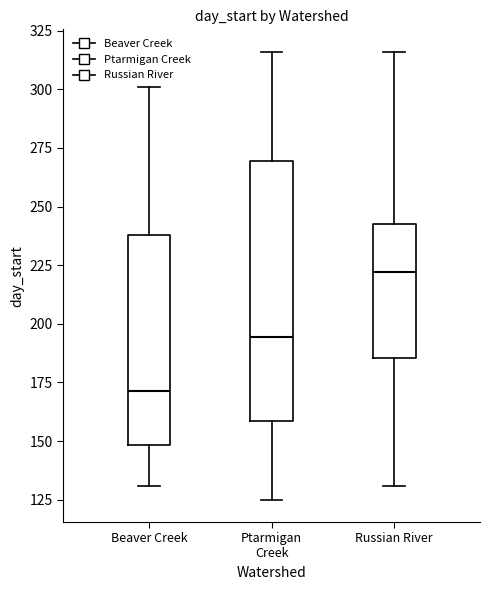

Reading left to right, read every box against the y-axis: the position of its median line, the range the box covers, and the ends of its whiskers. The values are not printed on the chart, so give them approximately, as read against the axis.

Beaver Creek: median 170, box 150 to 240, whiskers 130 to 300
Ptarmigan Creek: median 195, box 160 to 270, whiskers 125 to 315
Russian River: median 220, box 185 to 245, whiskers 130 to 315